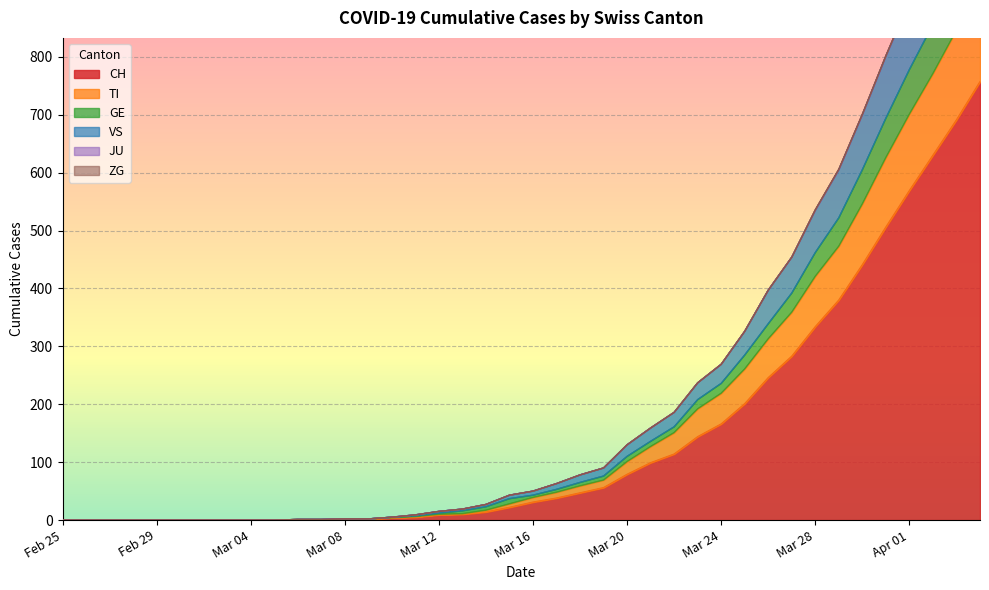

At which label does CH reach its minimum?

Feb 25